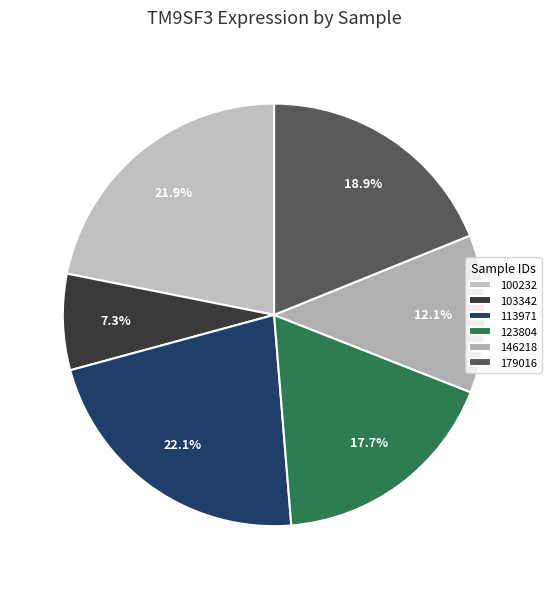

To the nearest percent, what is the difference between the 123804 and 103342 slice percentages?

10%